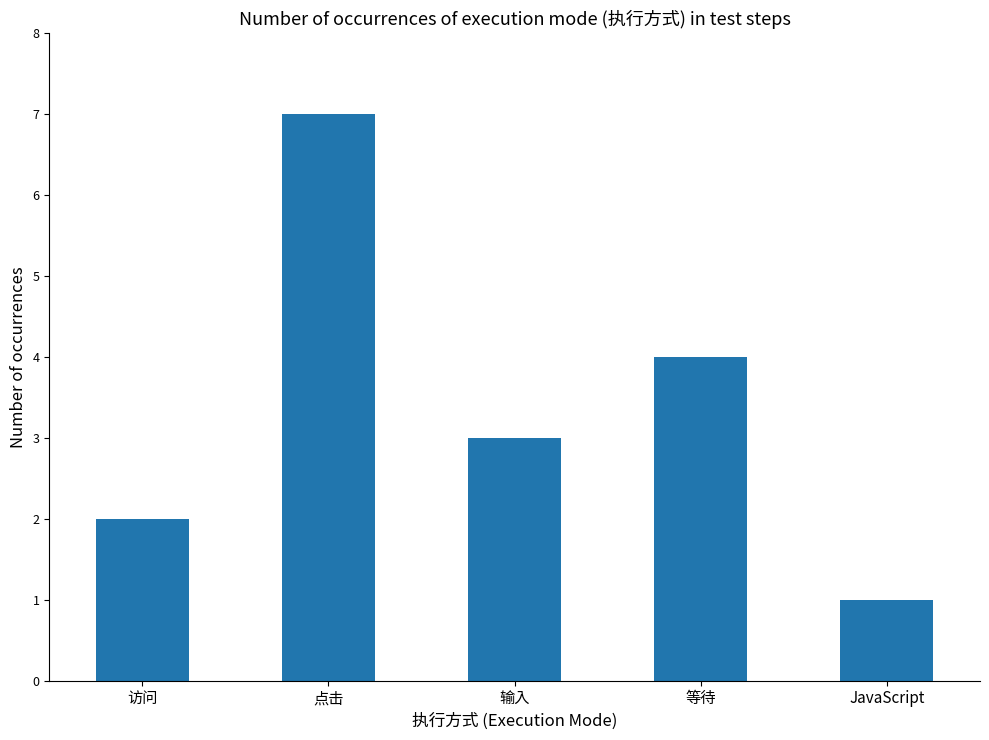

Reading left to right, extract all data points from this chart.

2	7	3	4	1